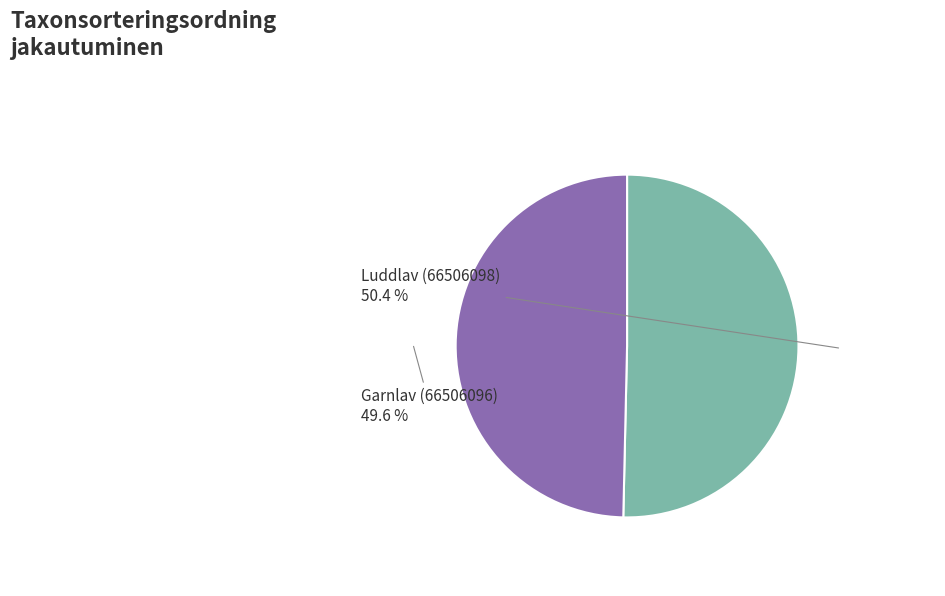

Which slice is the largest?

Luddlav (66506098)